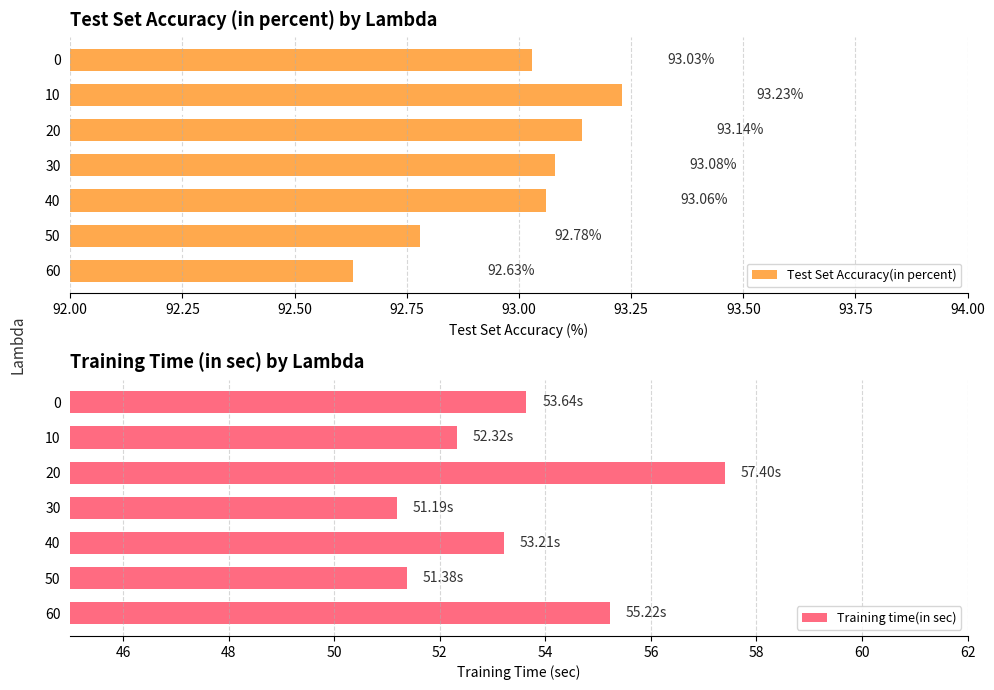

Rank the categories by Test Set Accuracy(in percent) value from highest to lowest.

10, 20, 30, 40, 0, 50, 60